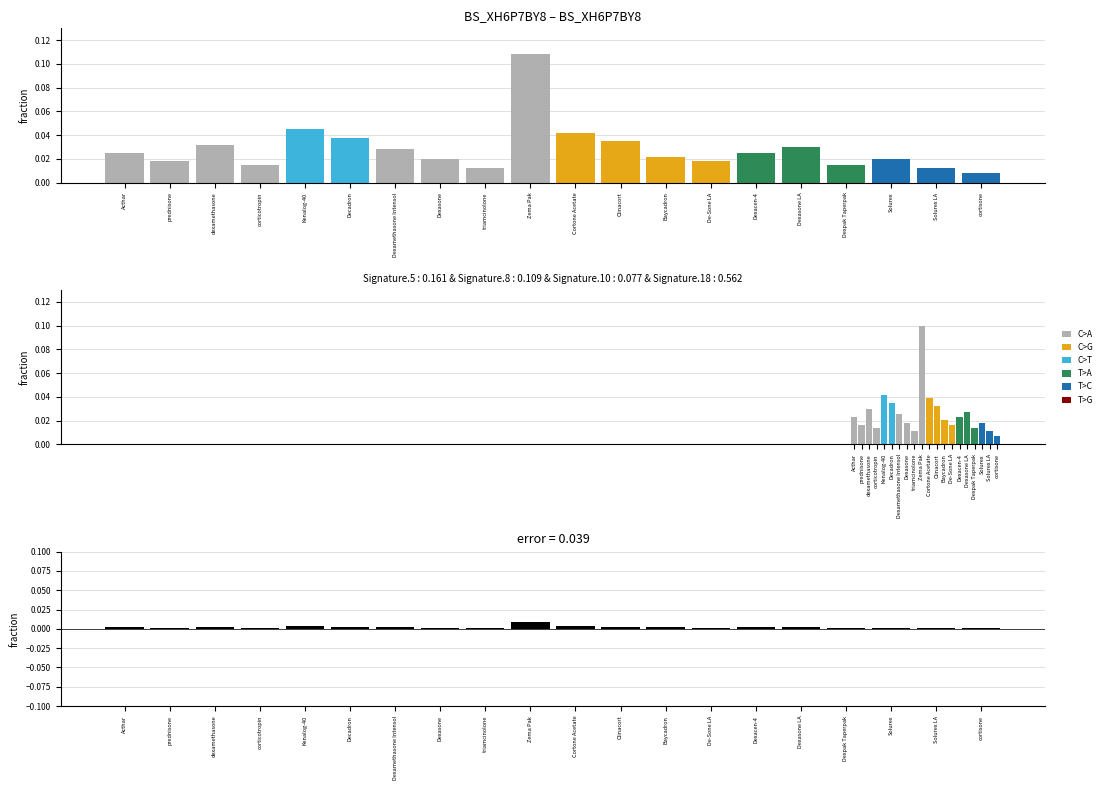

Rank the series at triamcinolone from highest to lowest value.

C>A, C>T, T>C, C>G, T>A, T>G